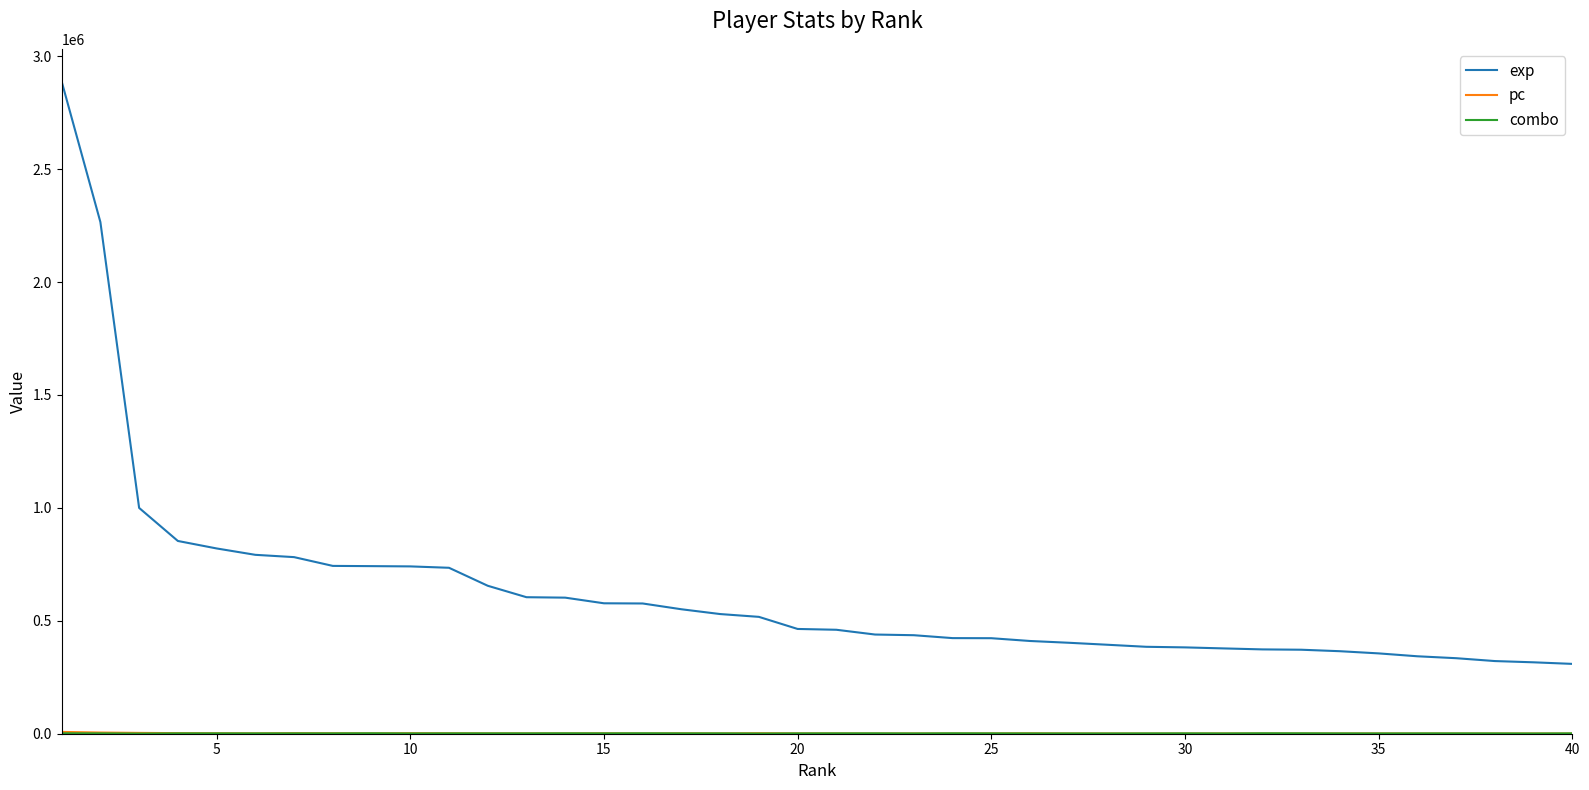

What is the lowest value of the exp series?

309209